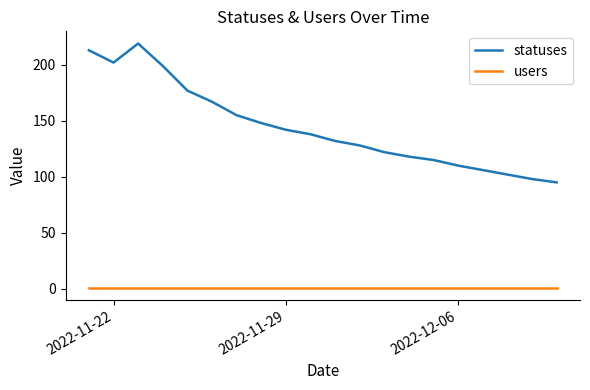

List the series in order of their overall mean, highest first.

statuses, users